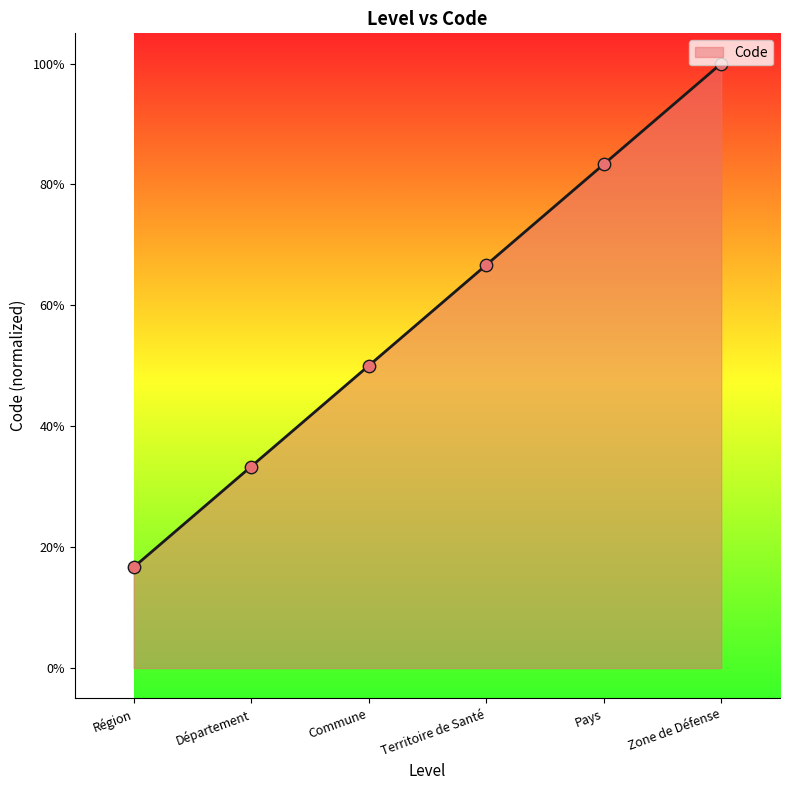

Which has a higher value, Commune or Zone de Défense?

Zone de Défense